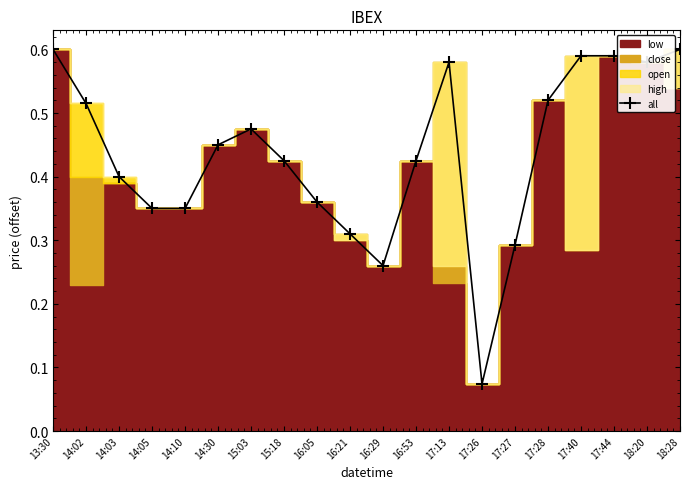

True or false: the data shows 0.4 at 16:05.

True